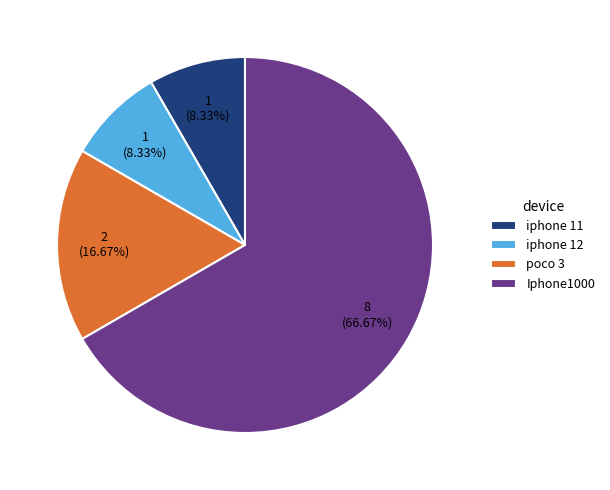

Do poco 3 and Iphone1000 together represent more than half of the pie?

Yes